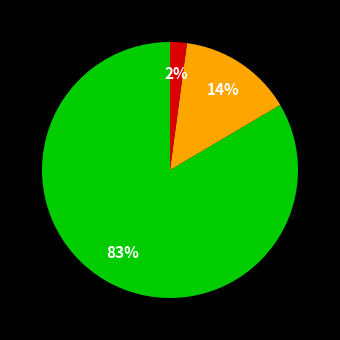

To the nearest percent, what is the average slice percentage?

33%